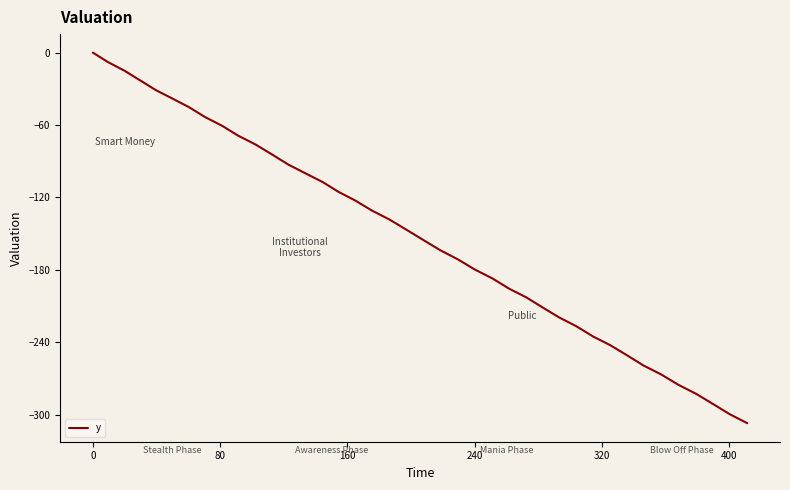

What is the smallest value displayed?

-307.2